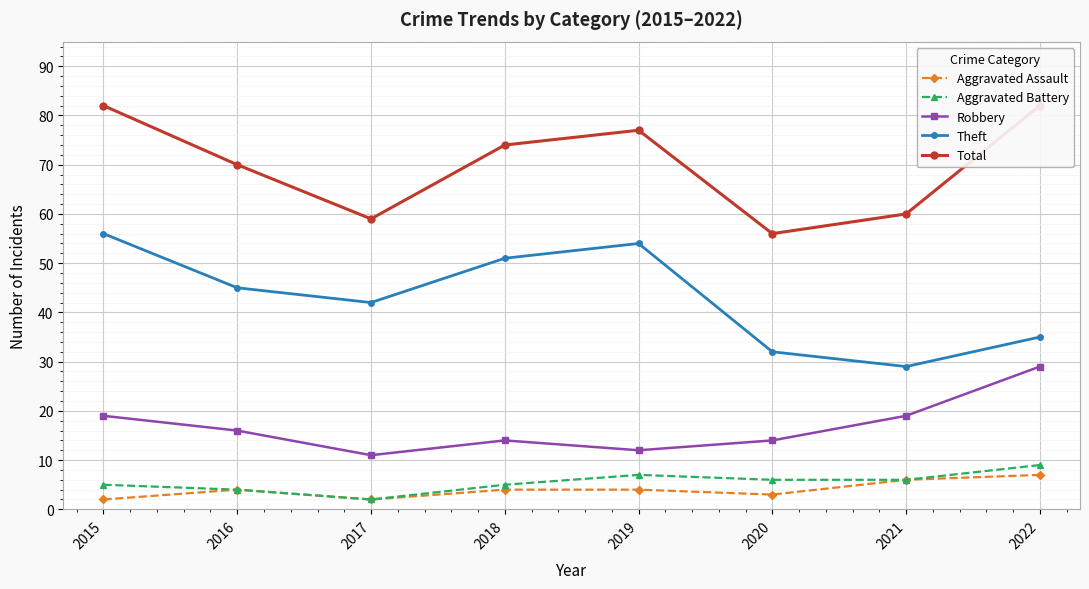

The value of Robbery at 2022 is 29. True or false?

True